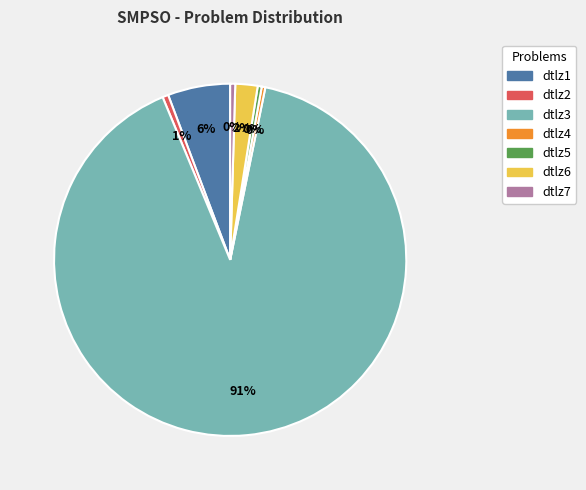

How many segments does this pie chart have?

7